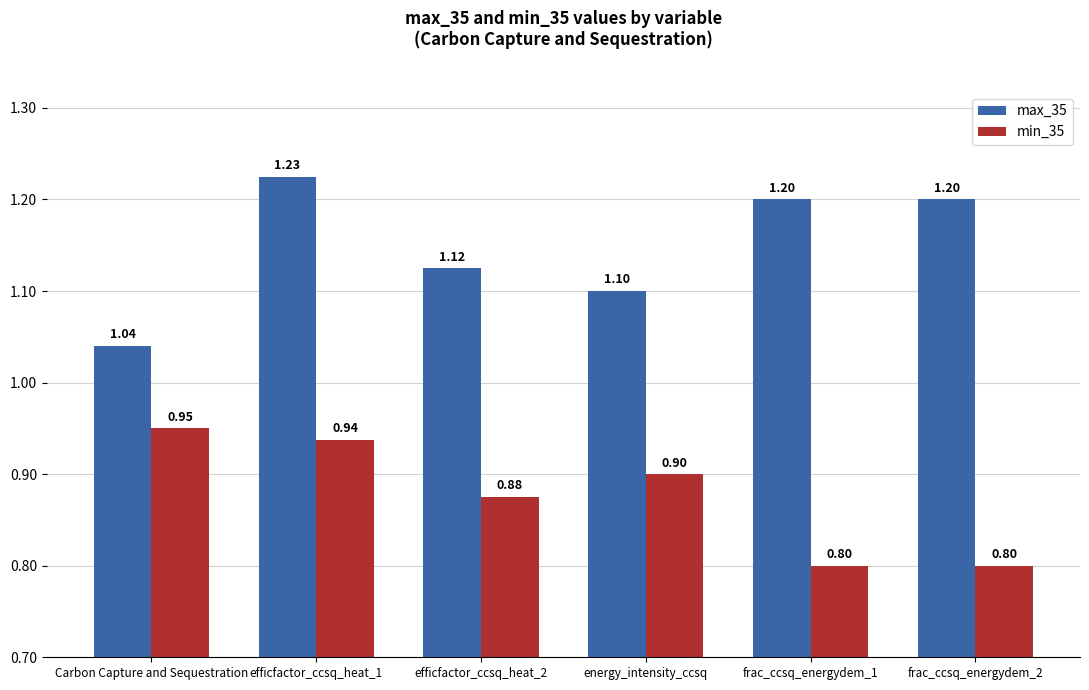

Rank the series by their maximum value, from lowest to highest.

min_35, max_35